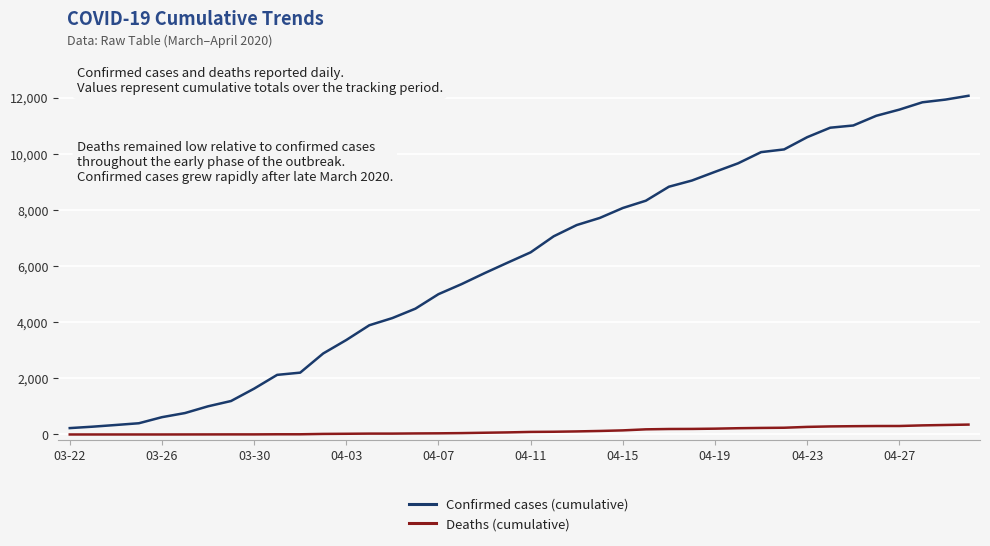

What is the difference between the maximum and minimum values in the Confirmed cases (cumulative) series?

11836